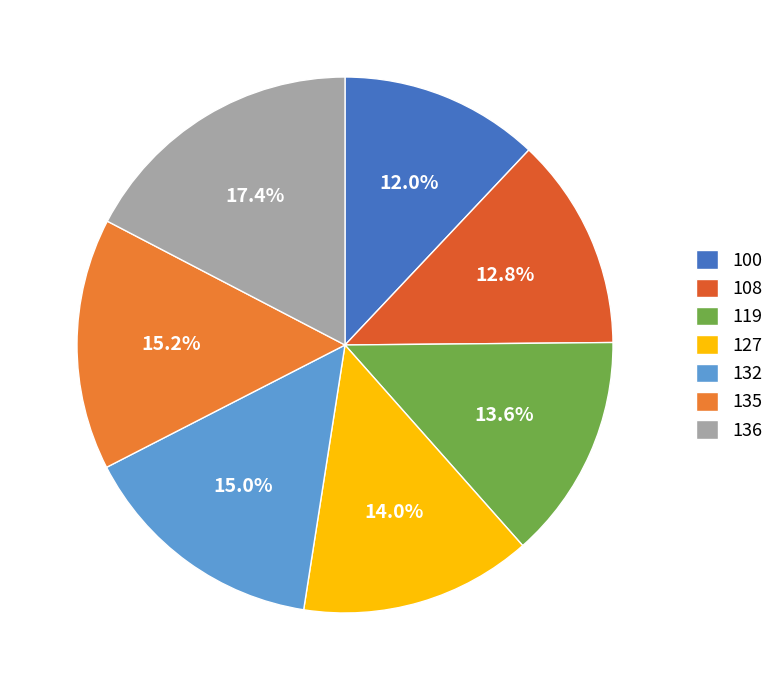

Is 135 the majority of the pie?

No